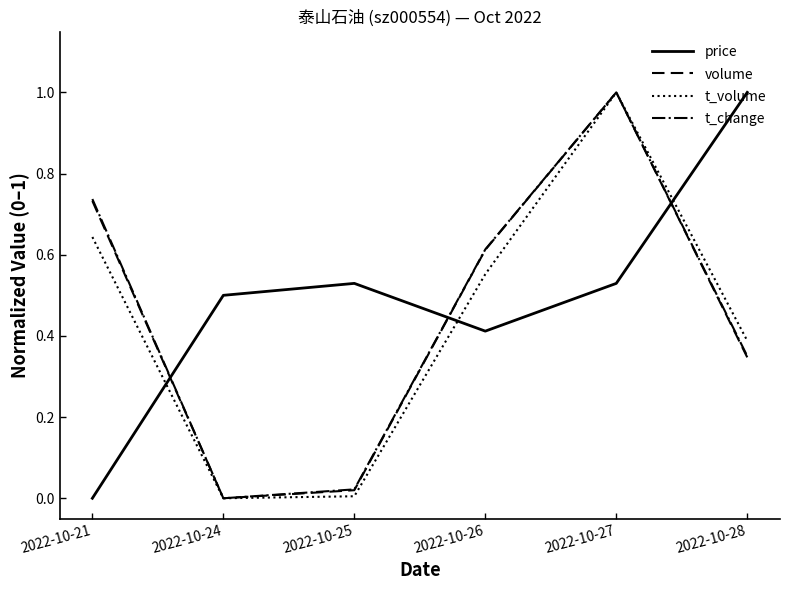

The price series shows 0.7 at 2022-10-26. True or false?

False